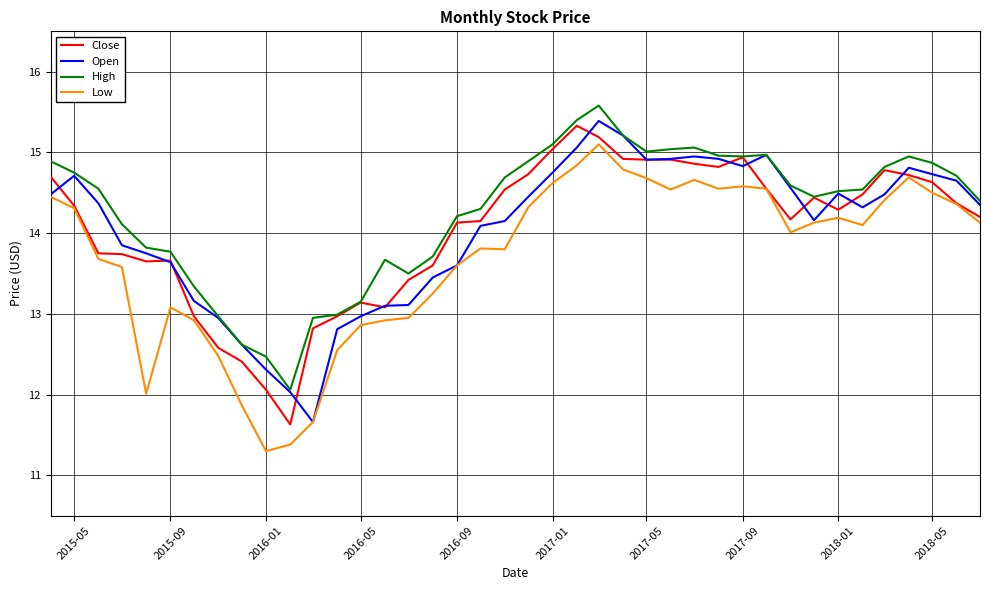

True or false: Low and High intersect in this chart.

False